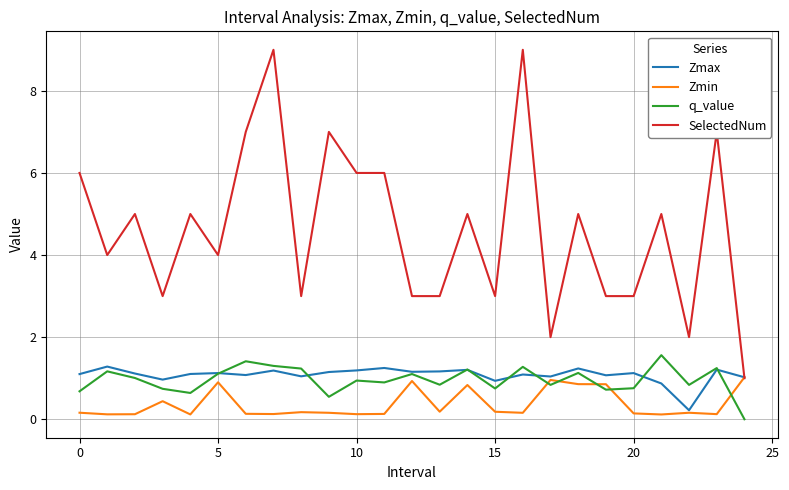

What is the maximum value shown in the chart?

9.0